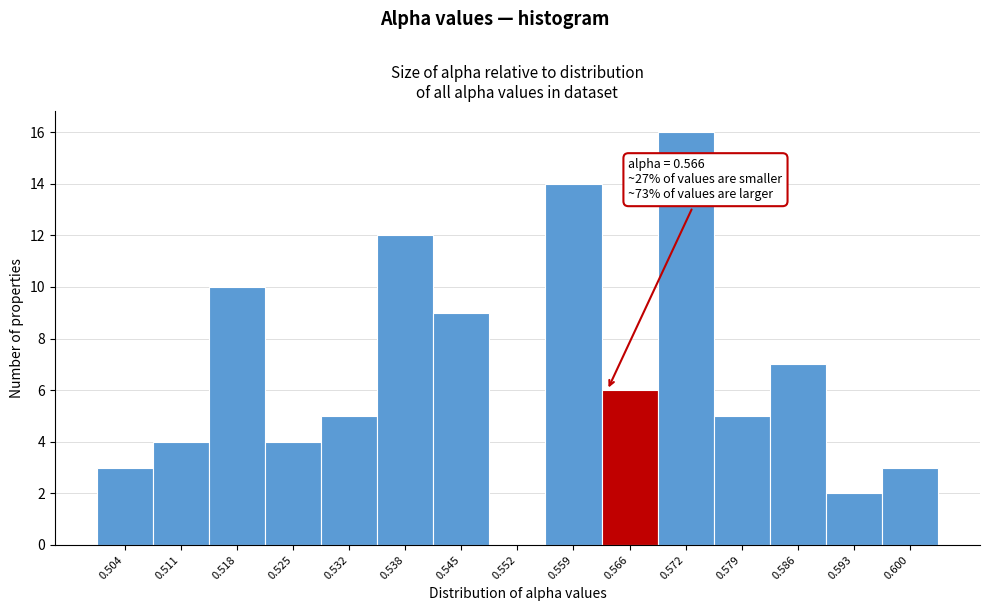

Reading left to right, extract all data points from this chart.

0.504=3	0.511=4	0.518=10	0.525=4	0.532=5	0.538=12	0.545=9	0.552=0	0.559=14	0.566=6	0.572=16	0.579=5	0.586=7	0.593=2	0.600=3